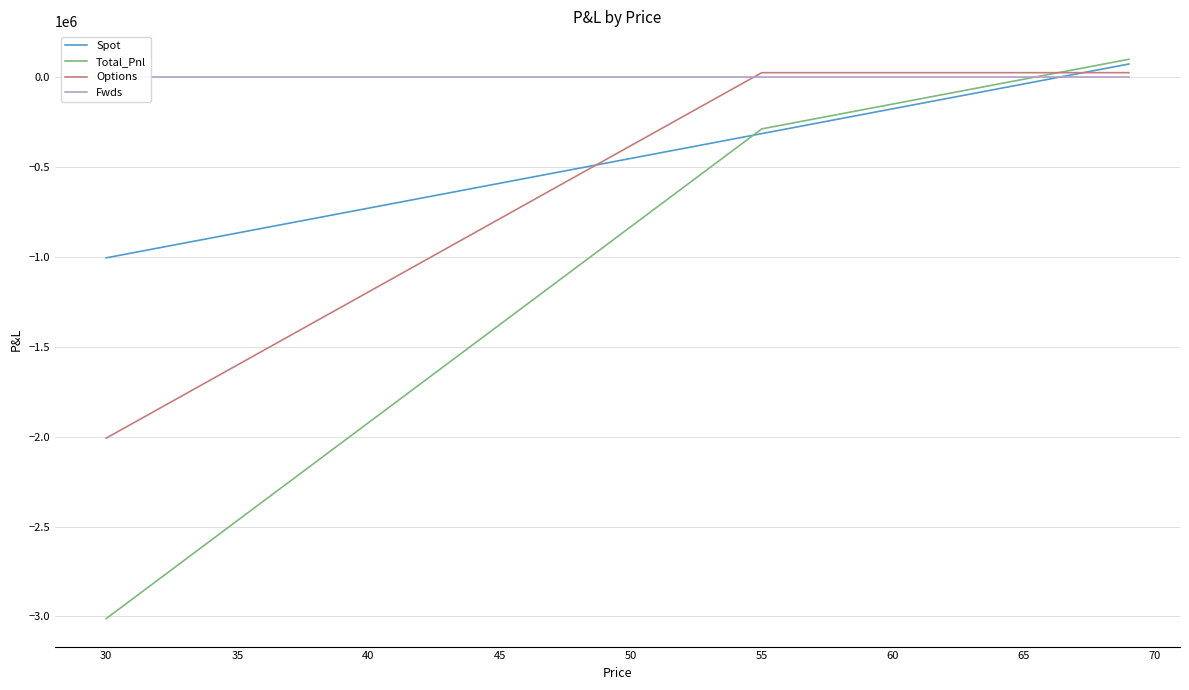

What is the minimum value for Options?

-2007999.6